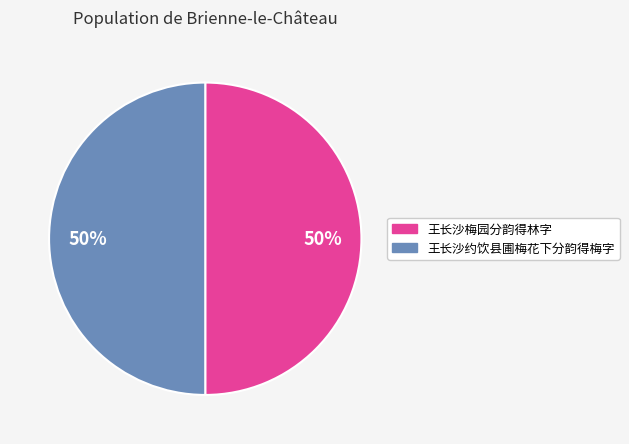

True or false: 王长沙梅园分韵得林字 accounts for 60% of the total.

False